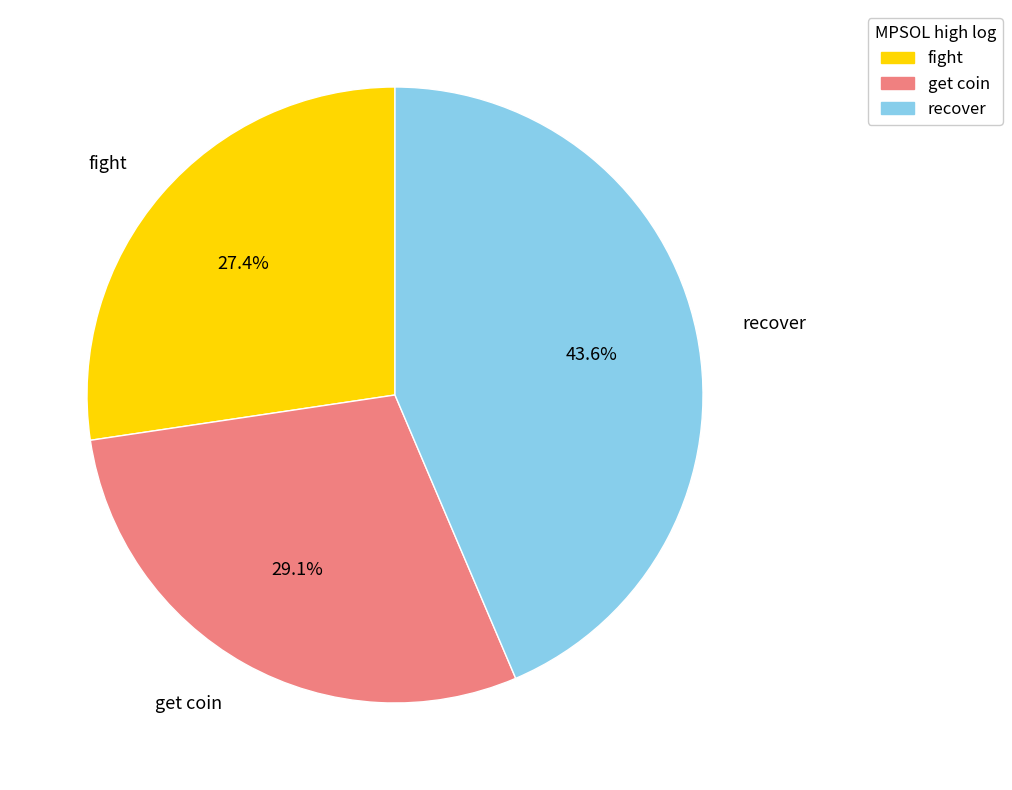

Which slice is the largest?

recover